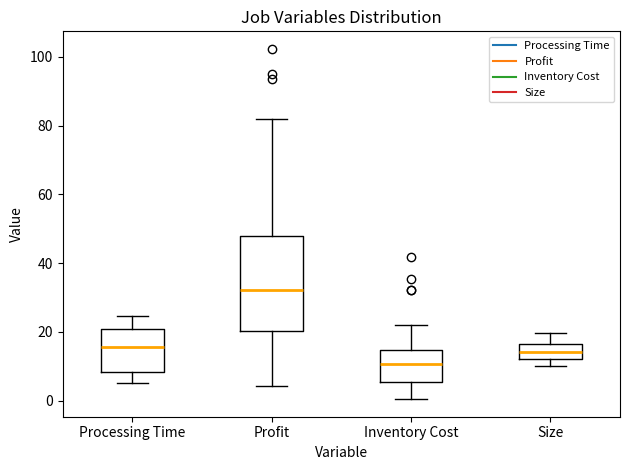

Which box's median line is the highest?

Profit